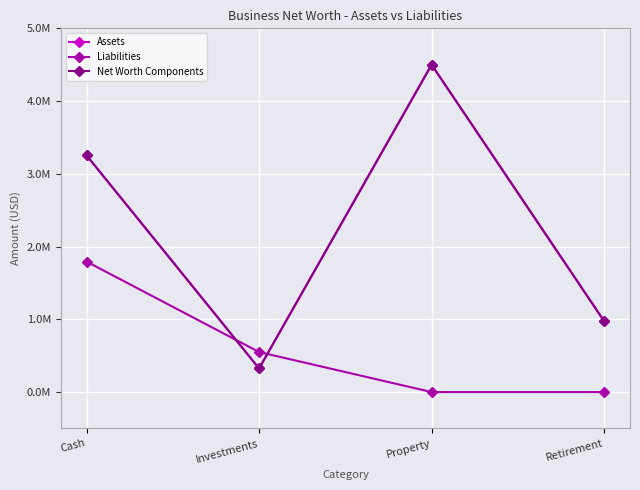

At how many categories does at least one series exceed 2954839?

2